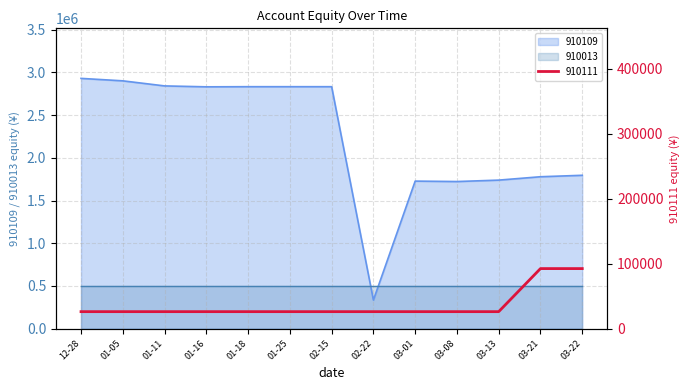

The value of 910109 at 01-11 is 4568272. True or false?

False